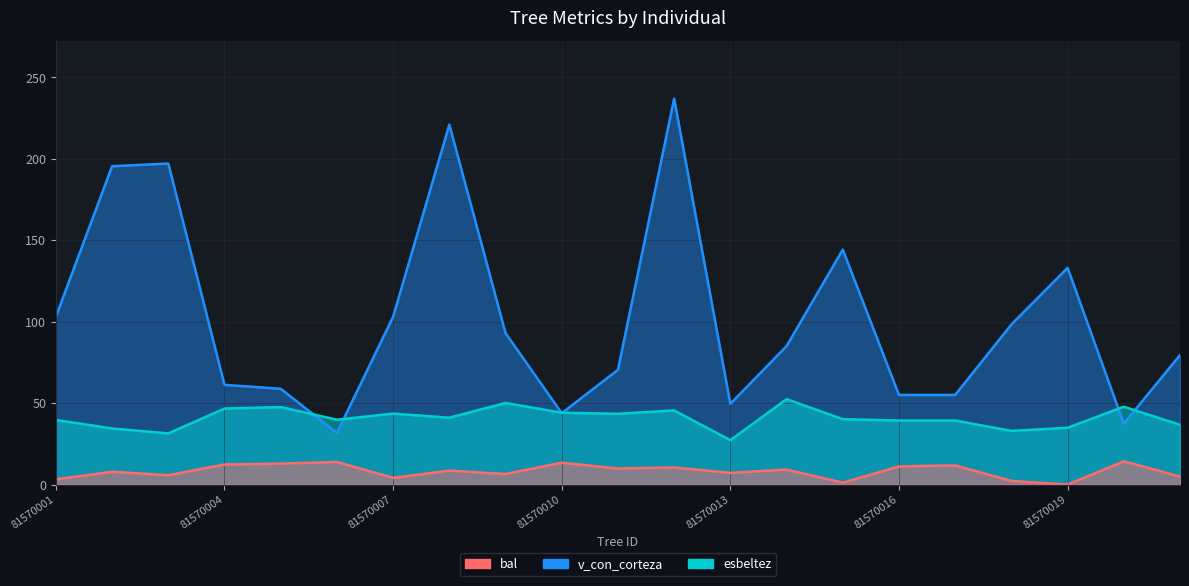

List the labels in order of bal value, smallest first.

81570019, 81570015, 81570018, 81570001, 81570007, 81570021, 81570003, 81570009, 81570013, 81570002, 81570008, 81570014, 81570011, 81570012, 81570016, 81570017, 81570004, 81570005, 81570010, 81570006, 81570020